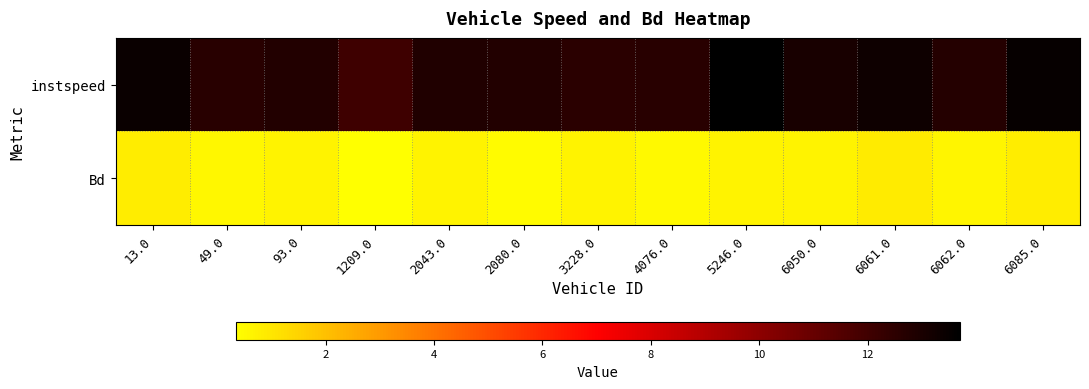

Rank the series by their maximum value, from highest to lowest.

instspeed, Bd